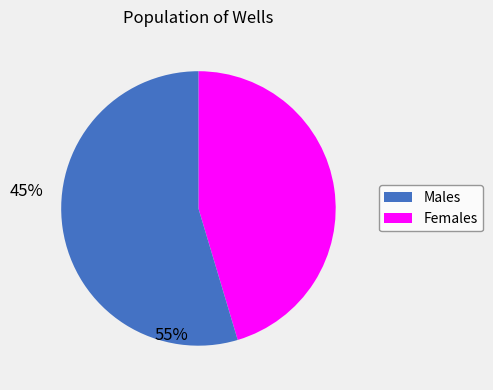

Is there a majority slice in this chart?

Yes